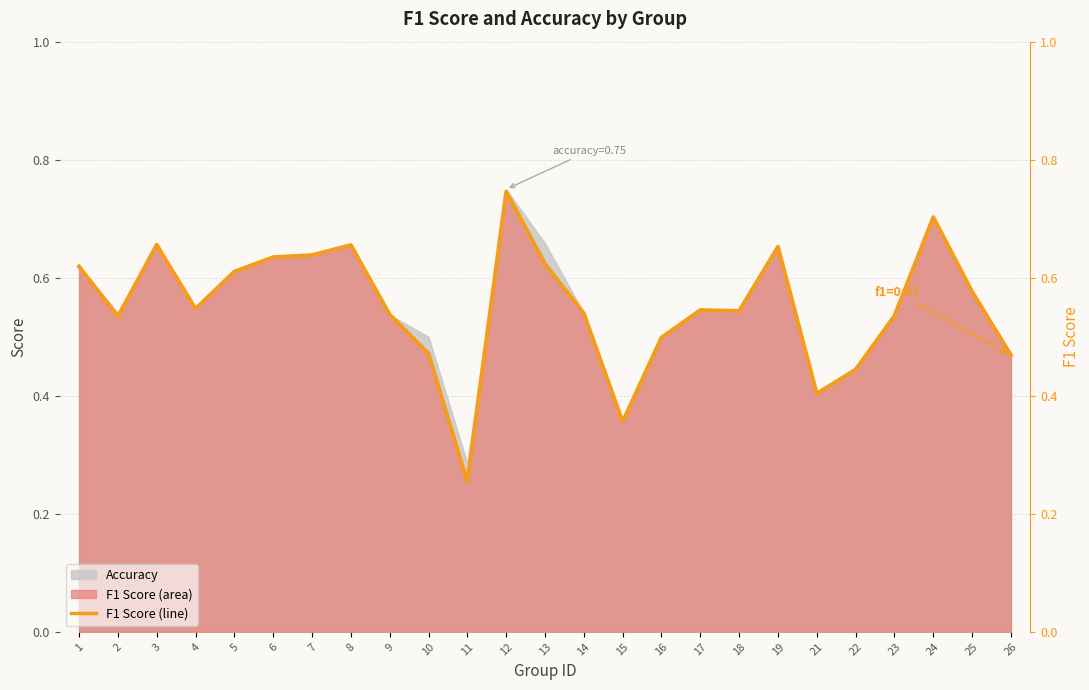

At which category does the data reach its first local valley?

2